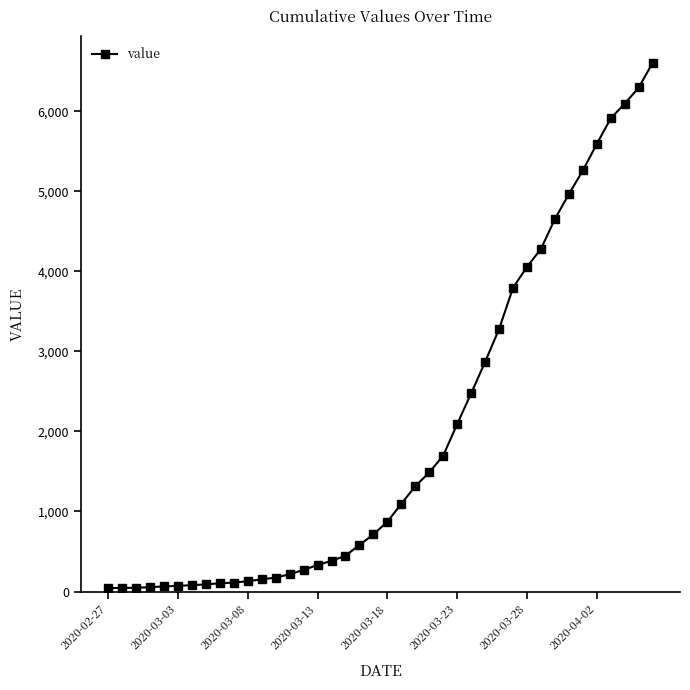

What is the maximum value shown in the chart?

6607